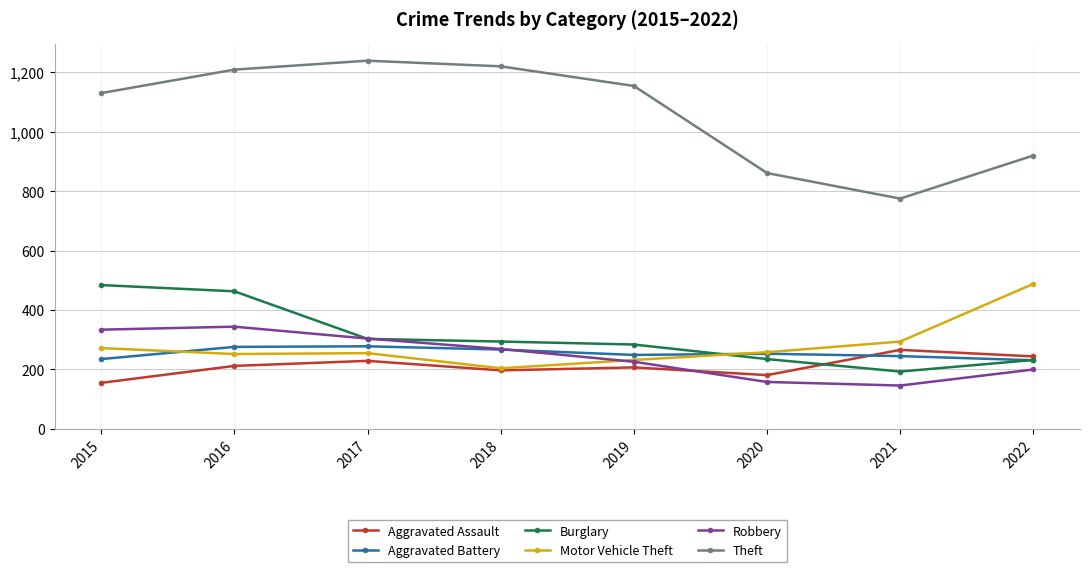

What is the sum of the Burglary values at 2019 and 2016?

747